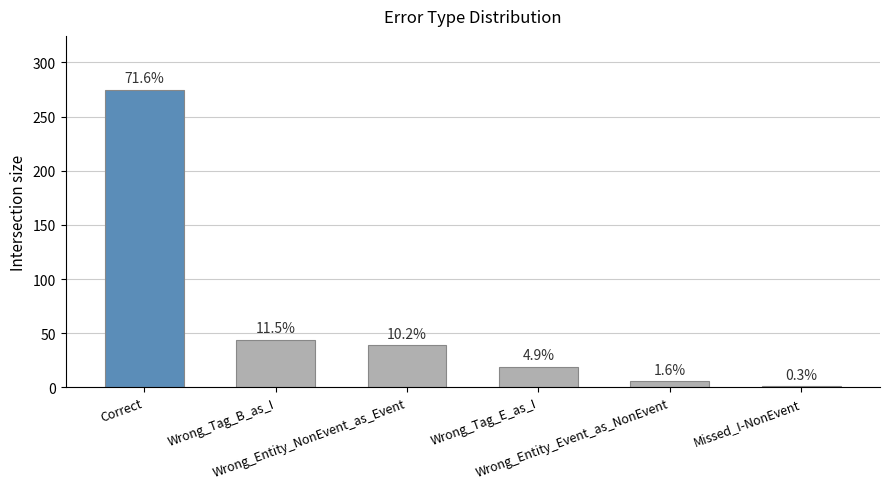

What is the label of the 5th bar from the right?

Wrong_Tag_B_as_I